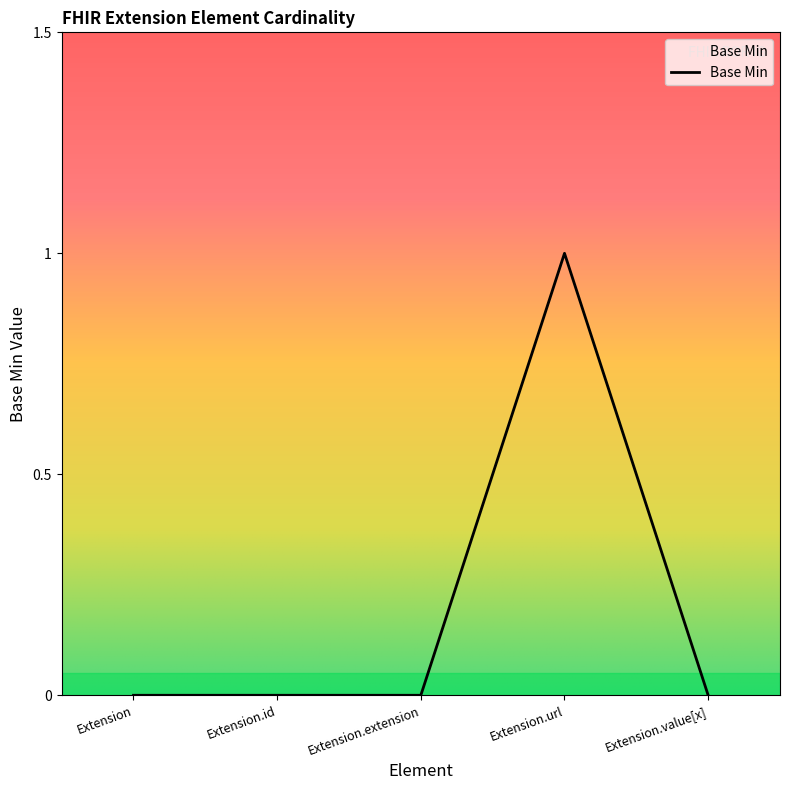

The value at Extension.extension is 0. True or false?

True